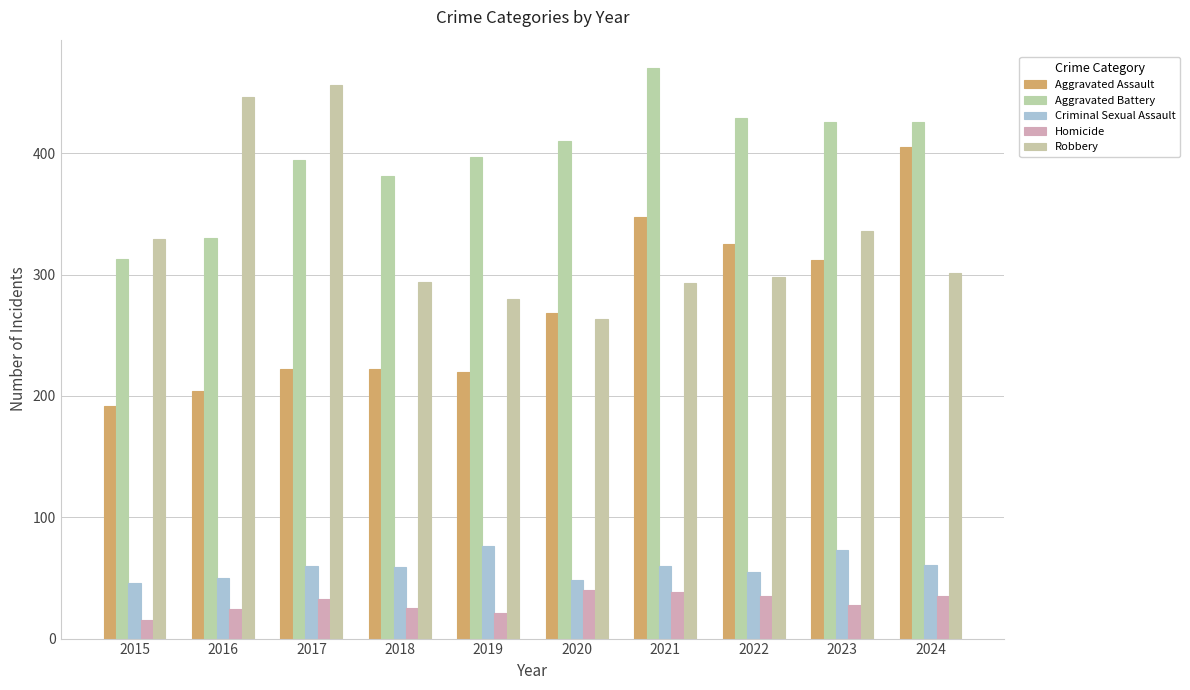

At which label is Robbery closest to 359?

2023